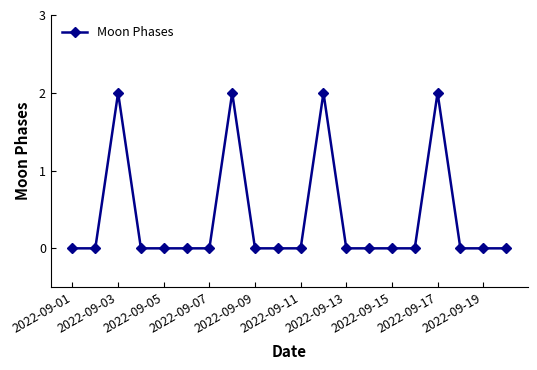

True or false: there are more than 1 points higher than both neighbors.

True